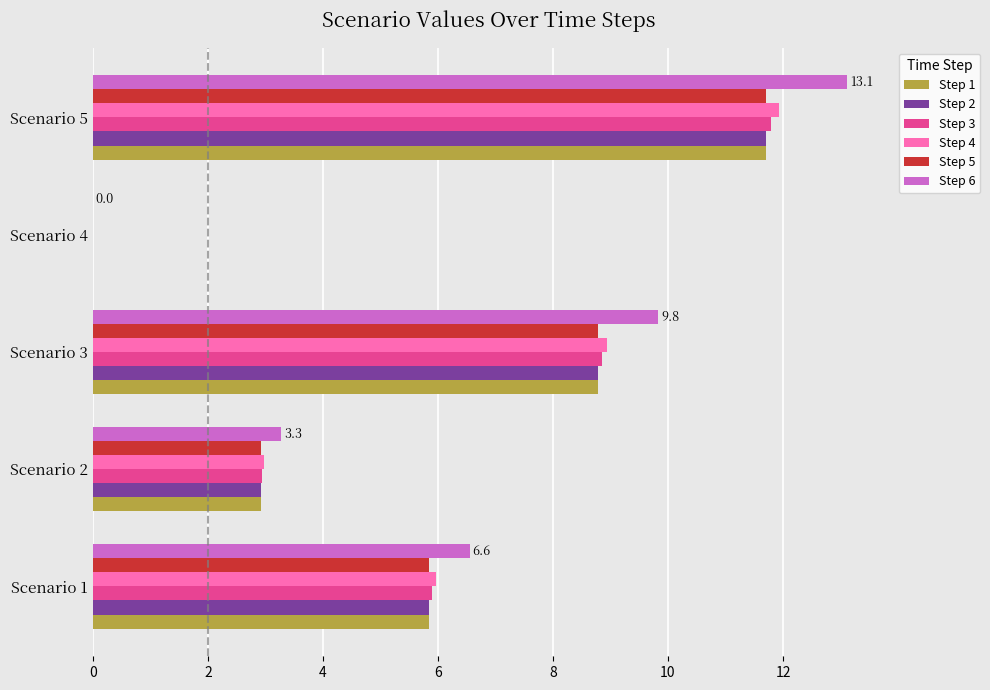

What is the greatest value displayed?

13.1